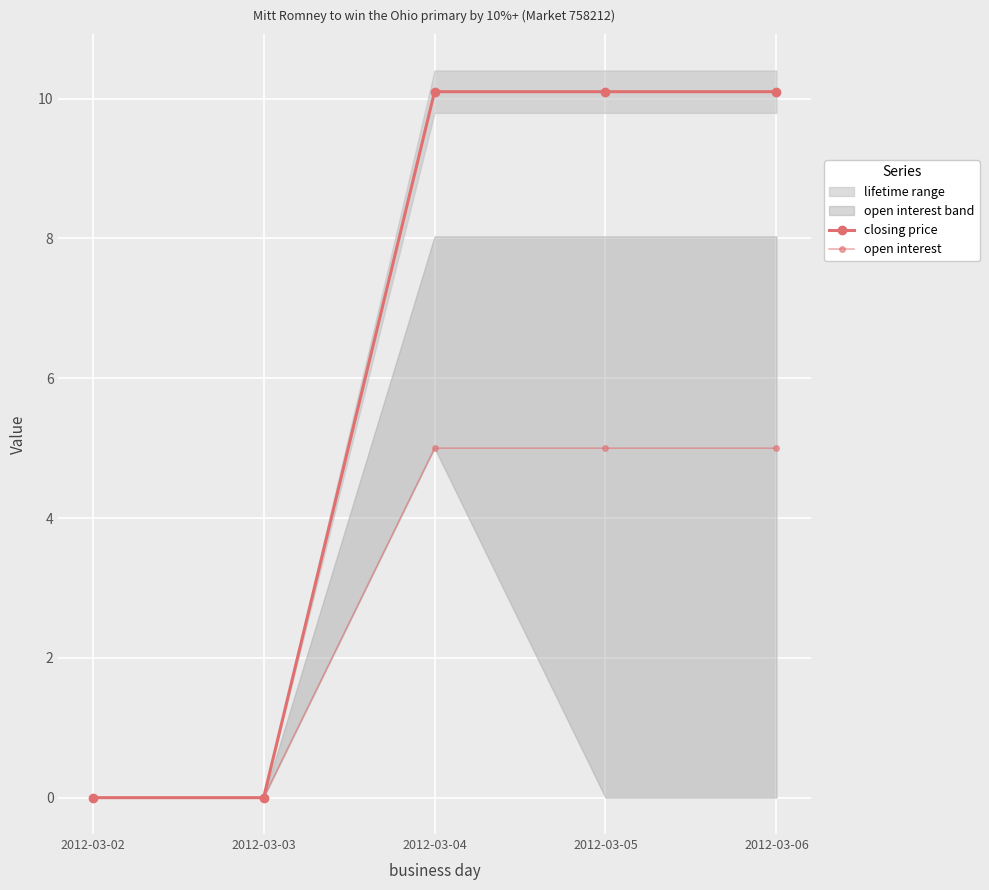

Reading left to right, what are all the values shown in this chart?

closing price: 2012-03-02=0.0	2012-03-03=0.0	2012-03-04=10.1	2012-03-05=10.1	2012-03-06=10.1
open interest: 2012-03-02=0.0	2012-03-03=0.0	2012-03-04=5.0	2012-03-05=5.0	2012-03-06=5.0